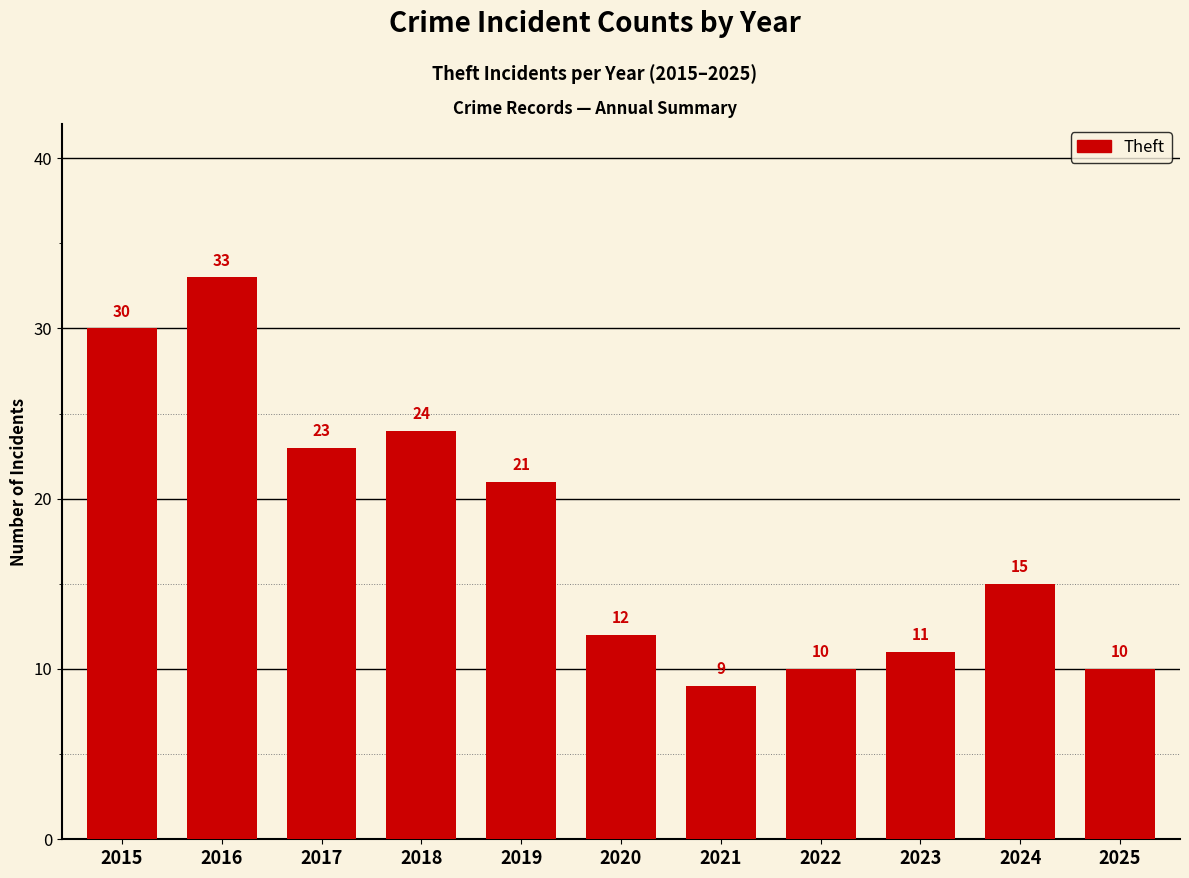

Between 2025 and 2016, which is larger?

2016